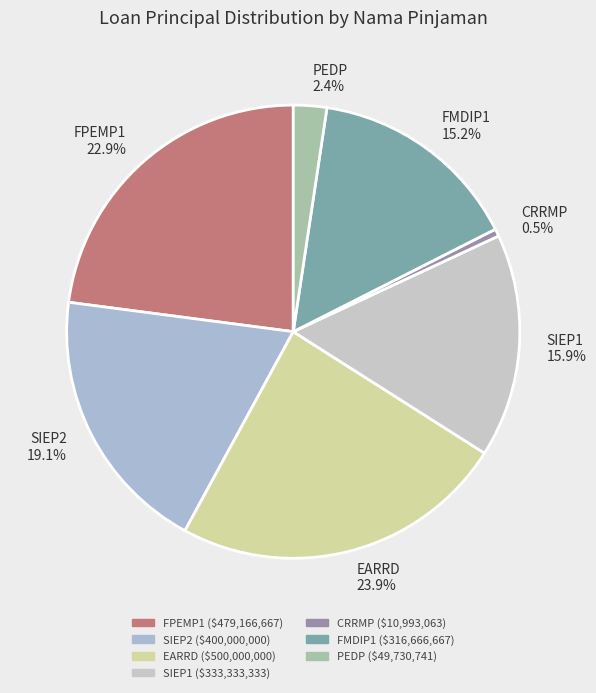

Is SIEP1 the majority of the pie?

No